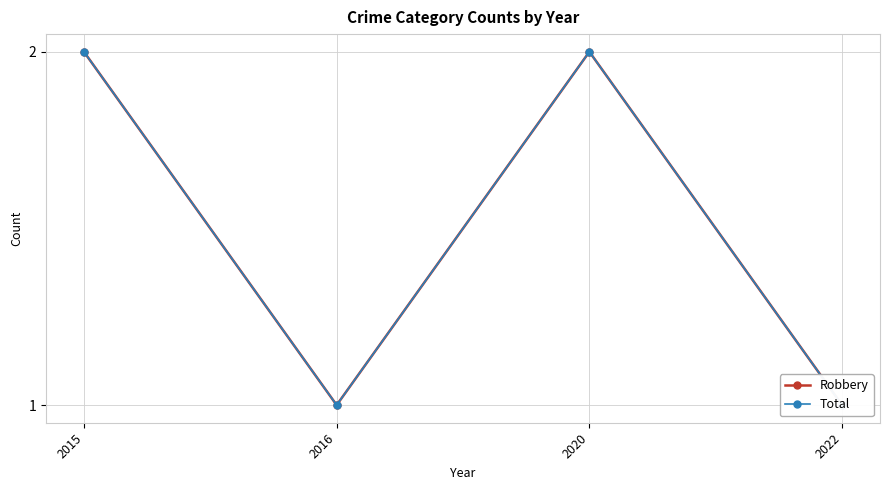

True or false: Robbery and Total cross at least once.

False